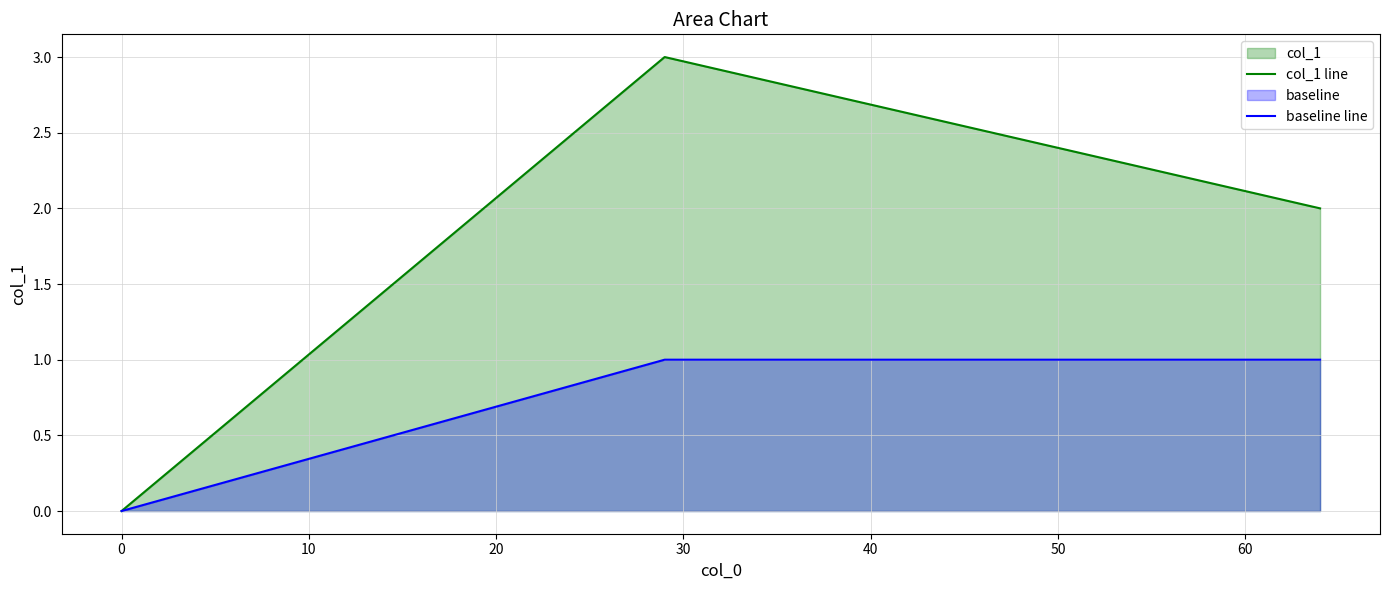

How many col_1 line values are between 0 and 3?

3